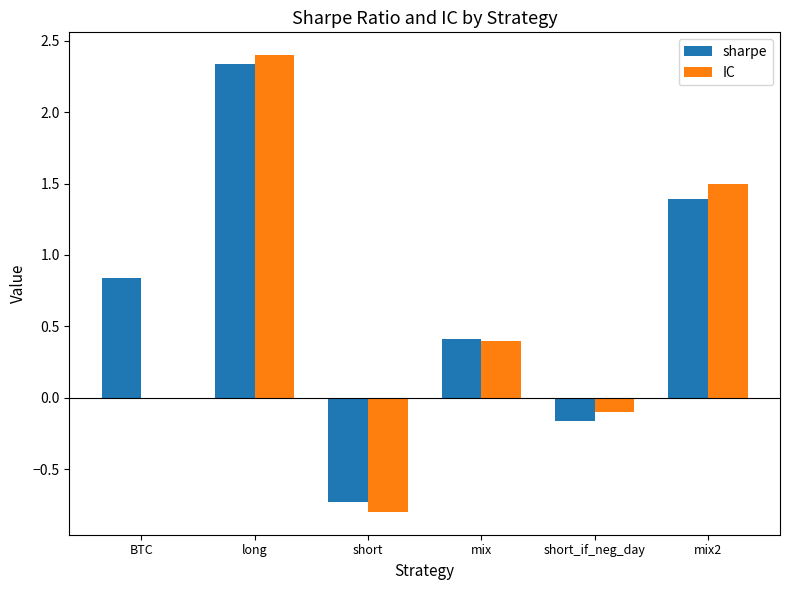

True or false: IC has a value of 4.3 at long.

False